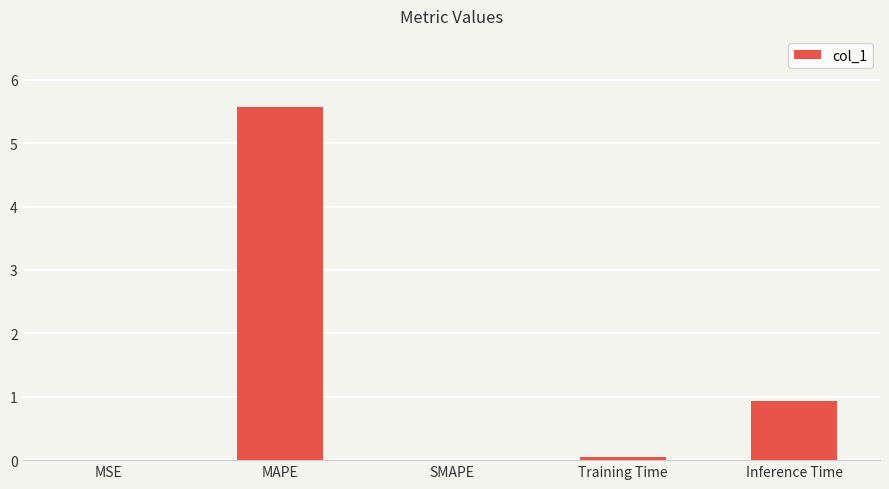

What is the sum of all values?

6.6